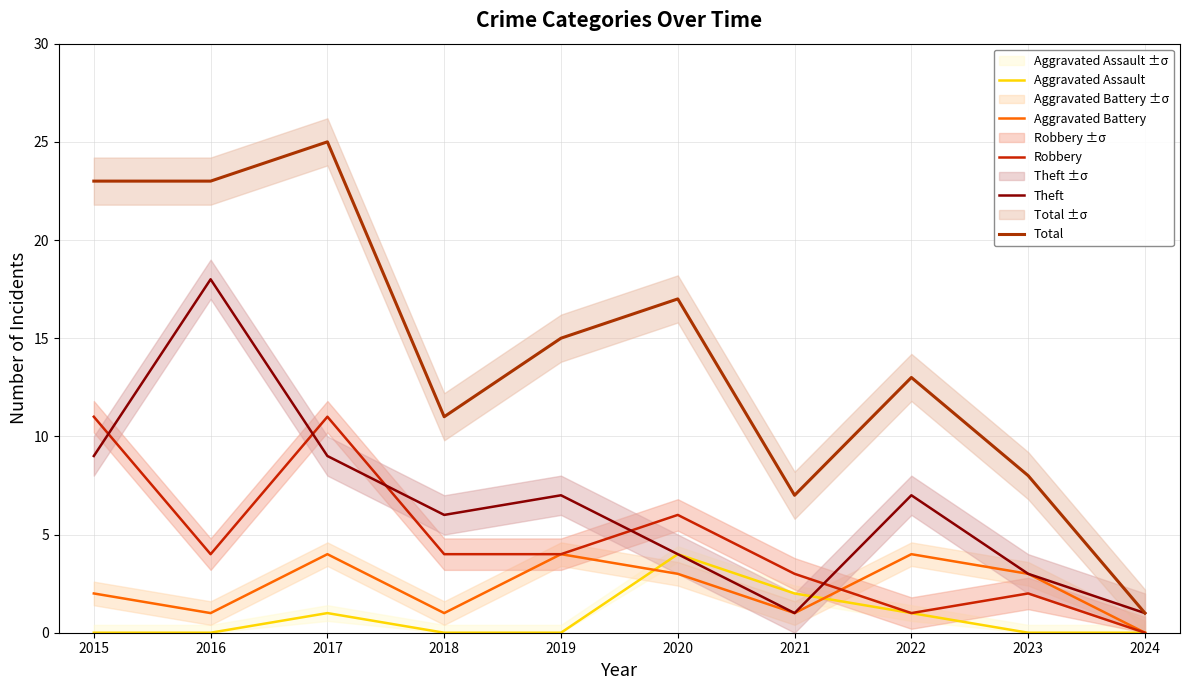

Reading left to right, list all the values displayed in this chart.

Aggravated Assault: 0	0	1	0	0	4	2	1	0	0
Aggravated Battery: 2	1	4	1	4	3	1	4	3	0
Robbery: 11	4	11	4	4	6	3	1	2	0
Theft: 9	18	9	6	7	4	1	7	3	1
Total: 23	23	25	11	15	17	7	13	8	1